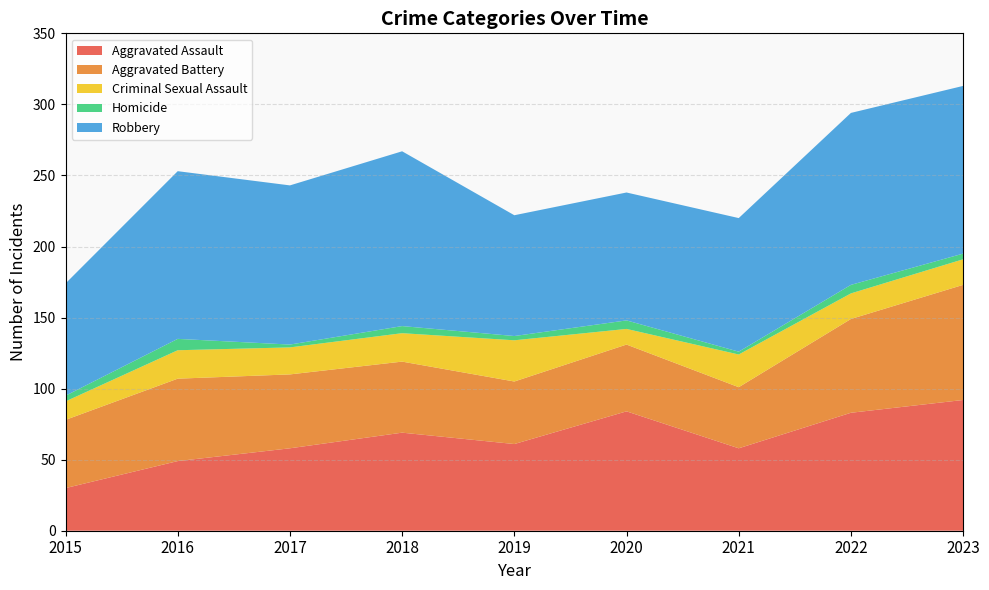

Reading right to left, what are all the values shown in this chart?

Aggravated Assault: 2023=92	2022=83	2021=58	2020=84	2019=61	2018=69	2017=58	2016=49	2015=30
Aggravated Battery: 2023=81	2022=66	2021=43	2020=47	2019=44	2018=50	2017=52	2016=58	2015=48
Criminal Sexual Assault: 2023=18	2022=18	2021=23	2020=11	2019=29	2018=20	2017=19	2016=20	2015=13
Homicide: 2023=4	2022=6	2021=2	2020=6	2019=3	2018=5	2017=2	2016=8	2015=4
Robbery: 2023=118	2022=121	2021=94	2020=90	2019=85	2018=123	2017=112	2016=118	2015=79